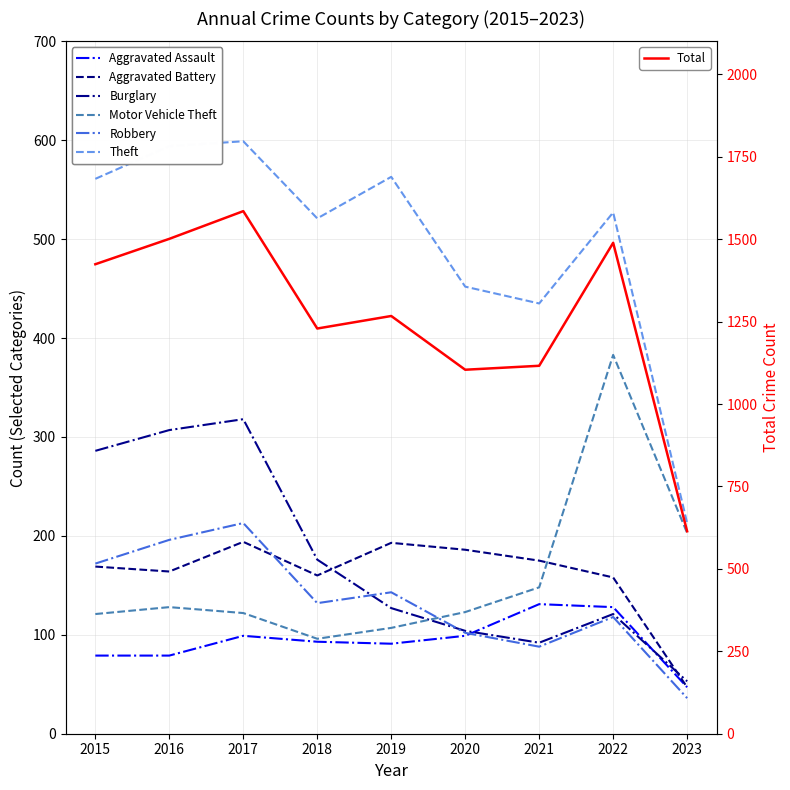

What is the sum of the Aggravated Assault values at 2021 and 2020?

230